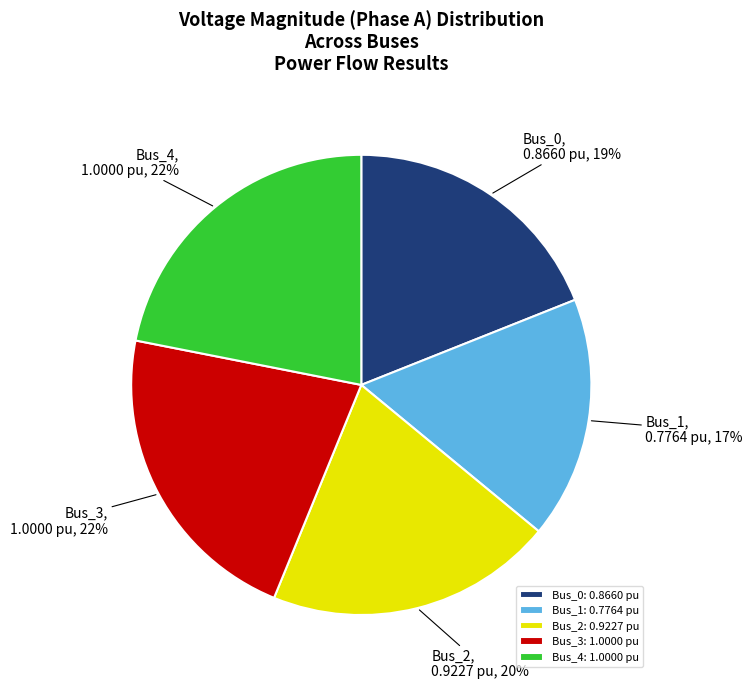

The Bus_0 slice represents 32% of the pie. True or false?

False